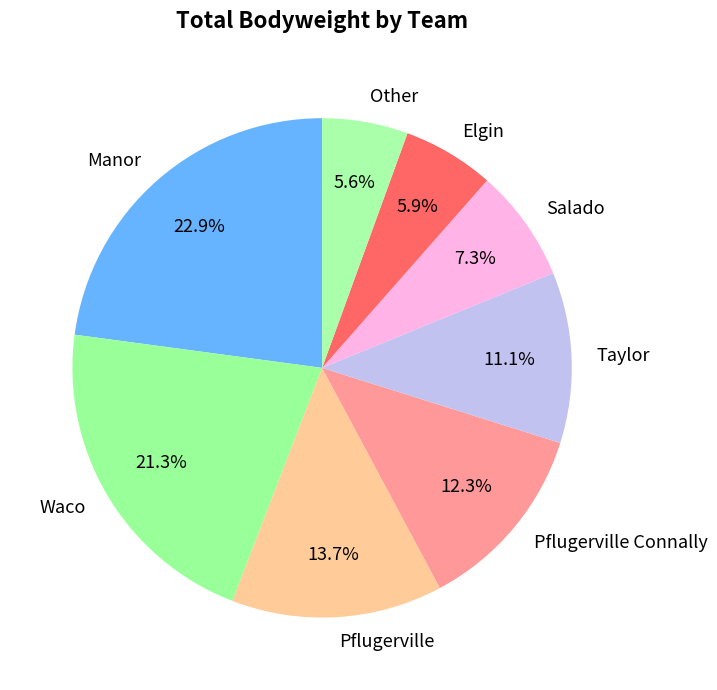

Is it true that Manor is 14% of the pie?

False